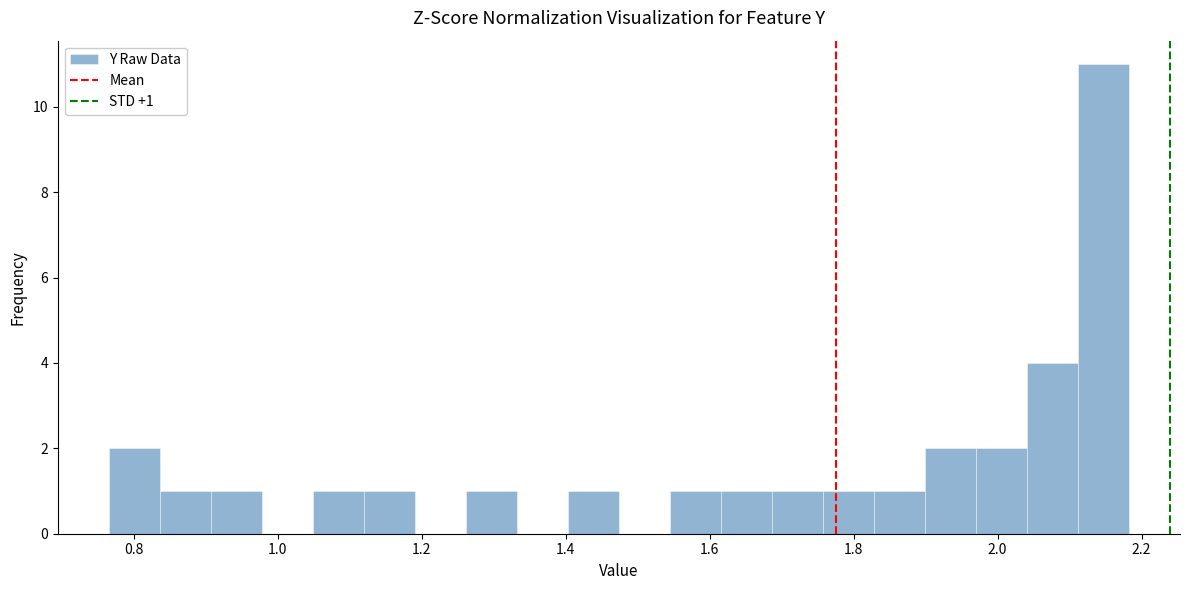

Read against the x-axis, roughly where is the centre of the tallest bar?

2.14